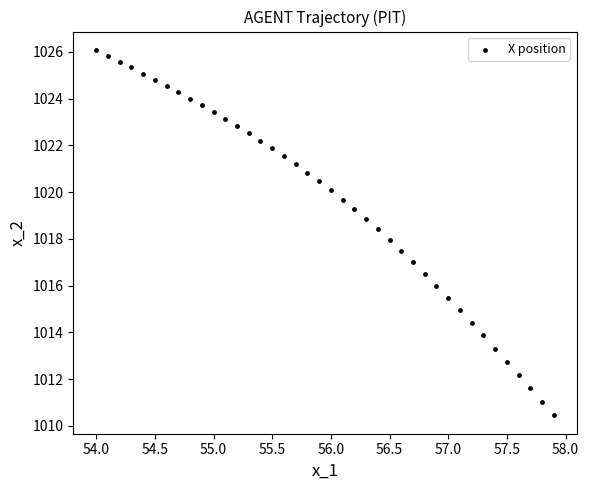

What is the range of X values (max minus min)?

3.9